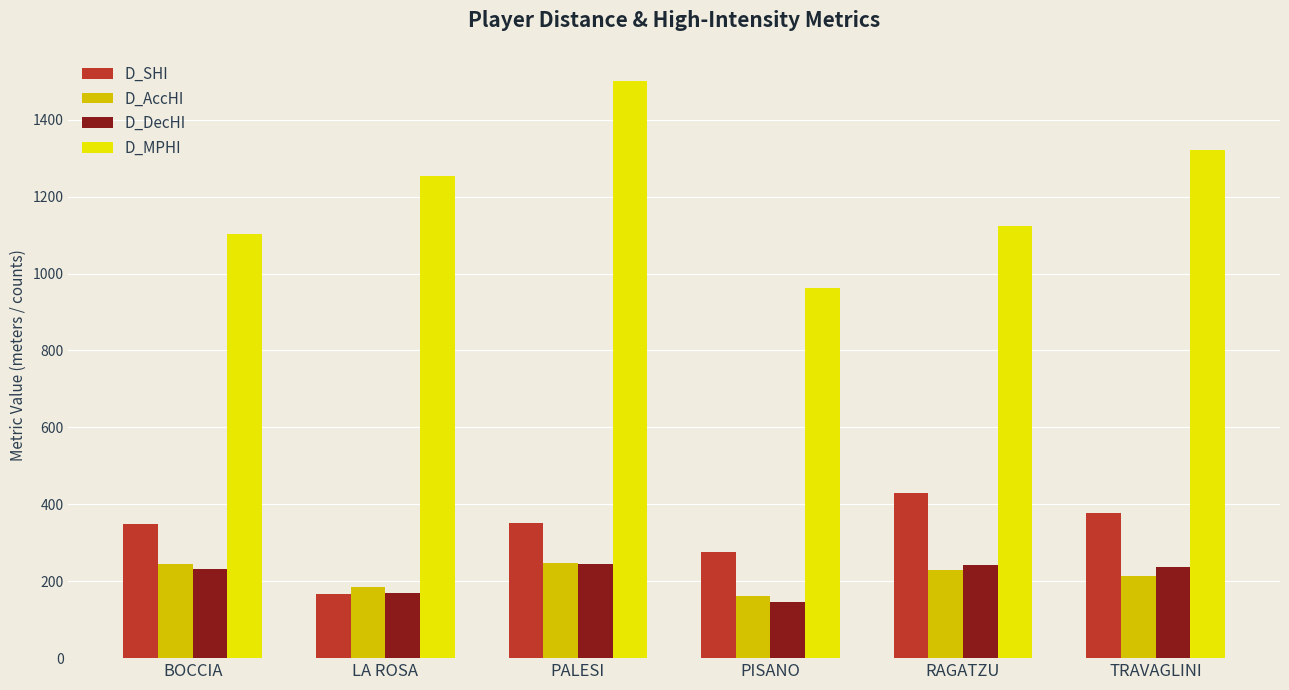

How many values in the D_AccHI series are below 228?

3